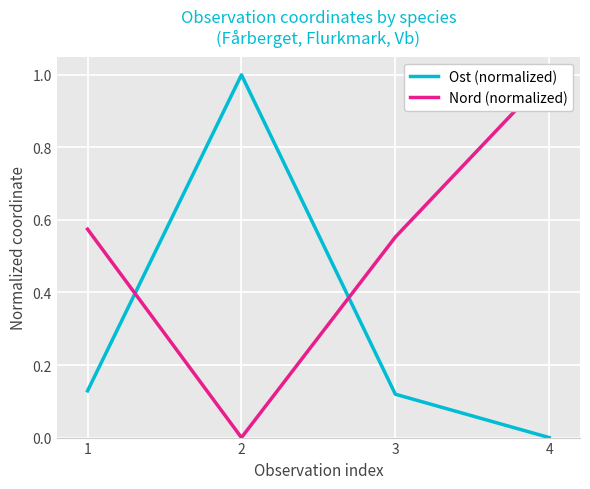

Is this an area chart (filled region under the line)?

No